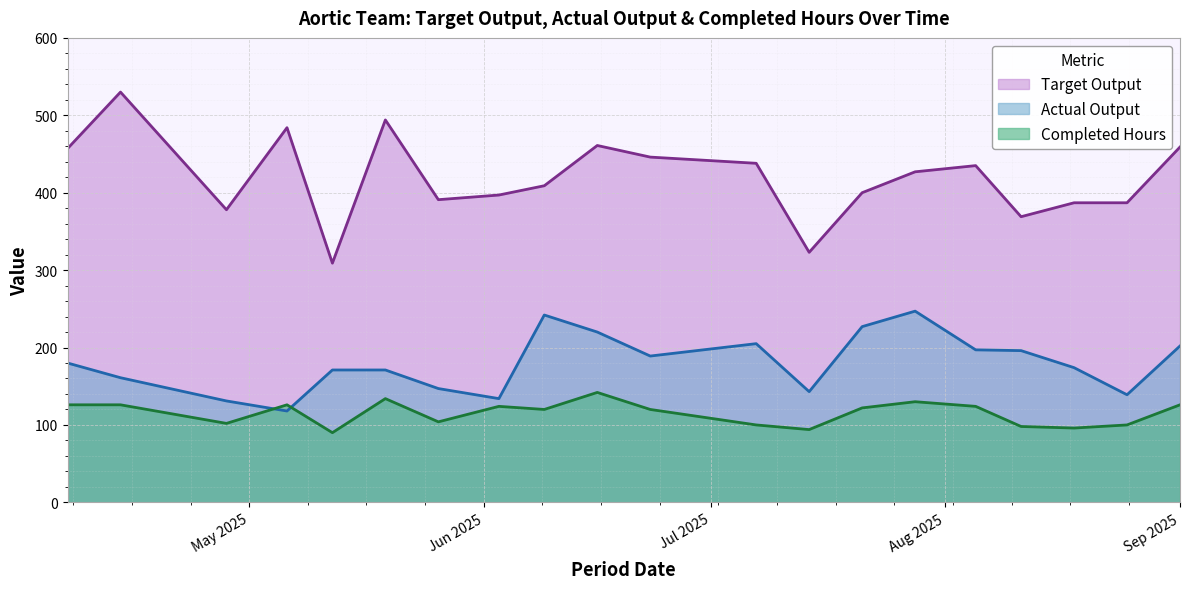

At which label is Completed Hours closest to 116?

2025-06-09